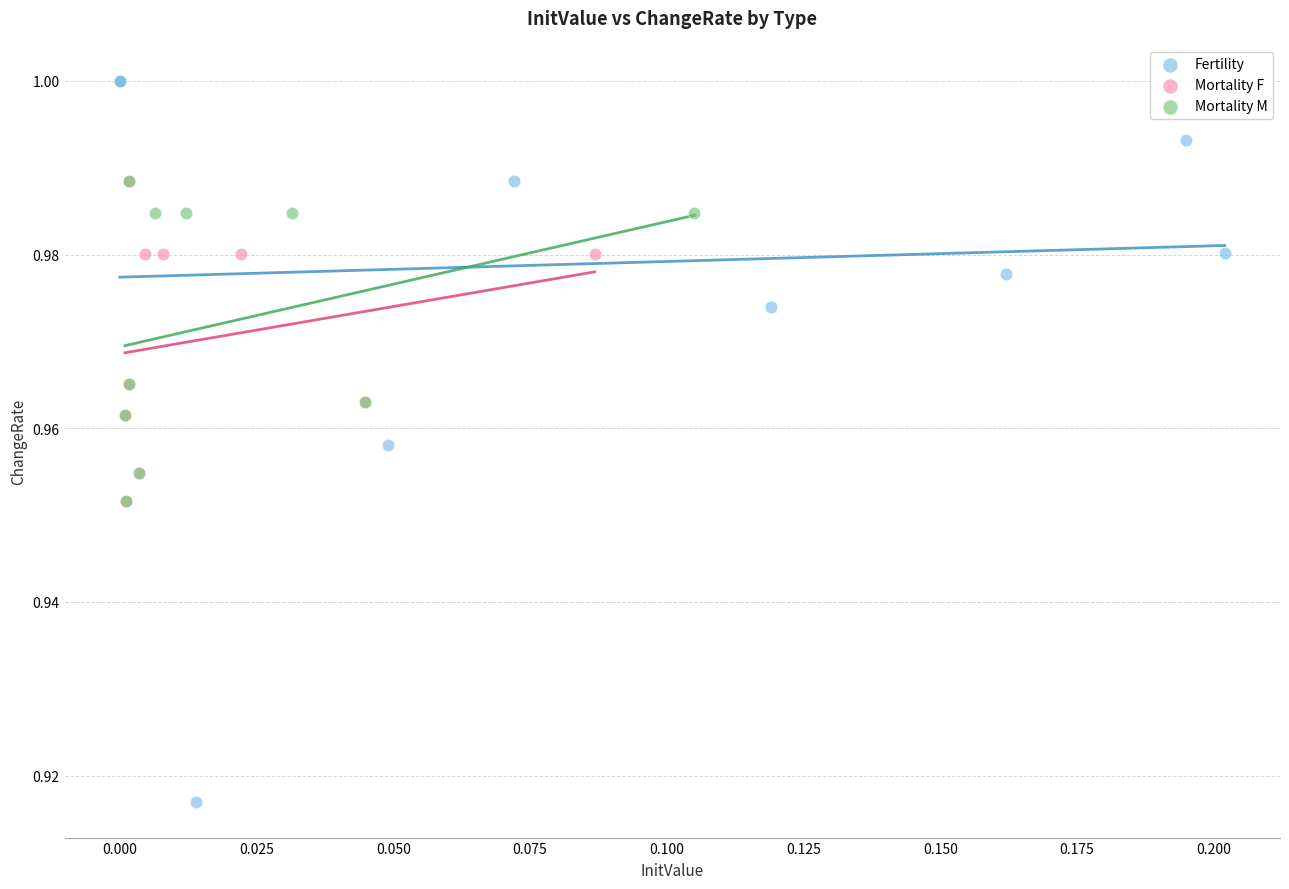

What are all the series names shown in the legend?

Fertility, Mortality F, Mortality M